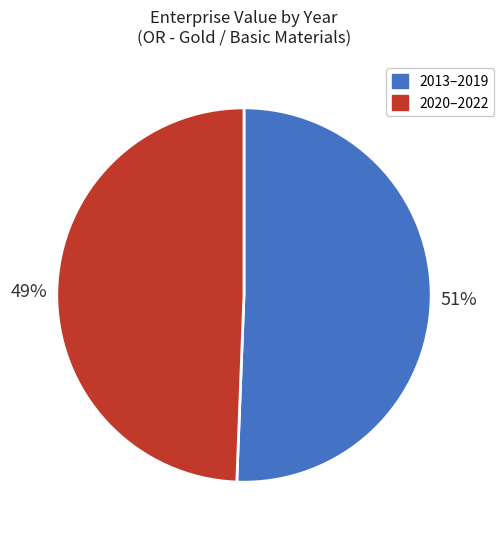

Does any single category account for the majority?

Yes